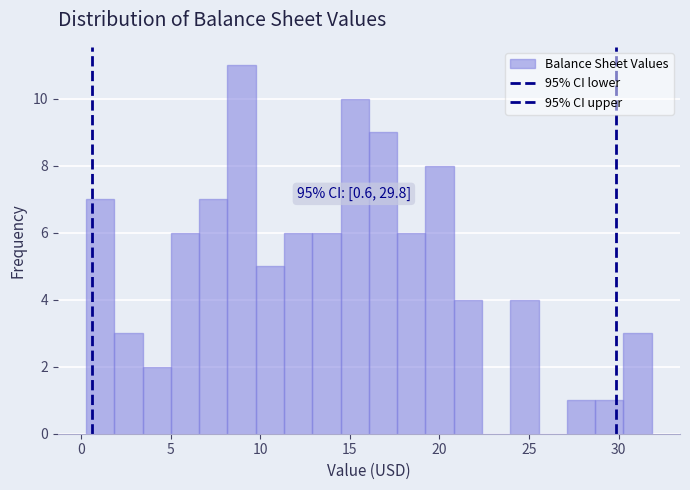

Read against the x-axis, roughly where is the centre of the tallest bar?

9.0